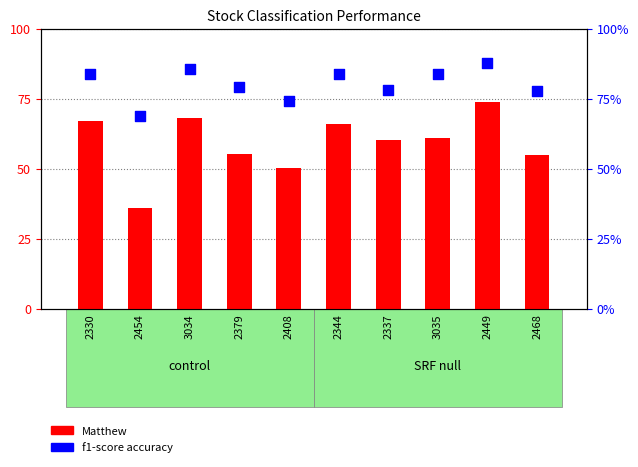

Which series contains the highest Y value?

f1-score accuracy